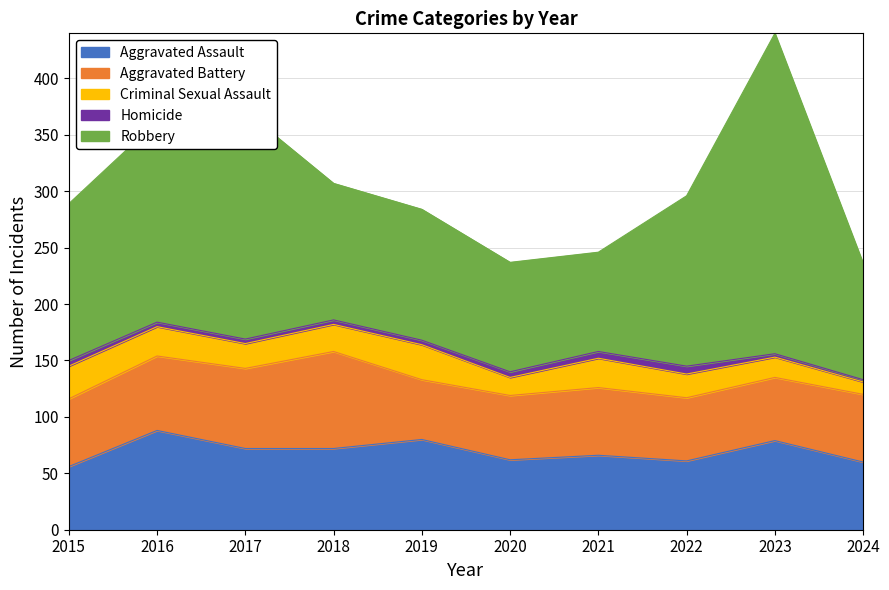

What is the total value across all series at 2016?

362